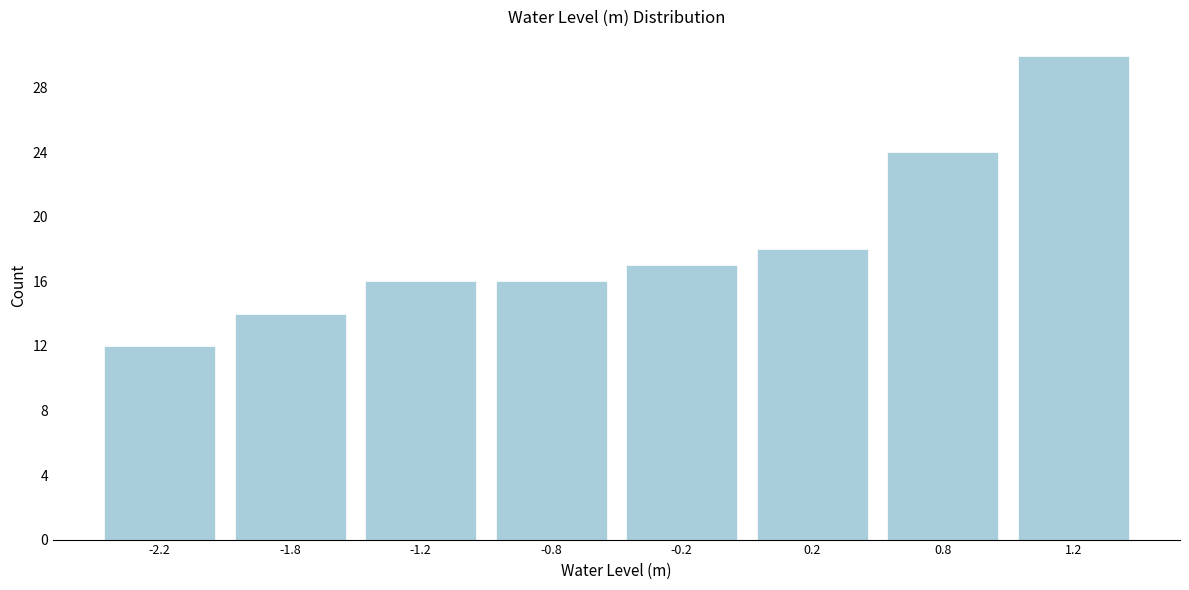

Reading left to right, extract all data points from this chart.

-2.2=12	-1.8=14	-1.2=16	-0.8=16	-0.2=17	0.2=18	0.8=24	1.2=30